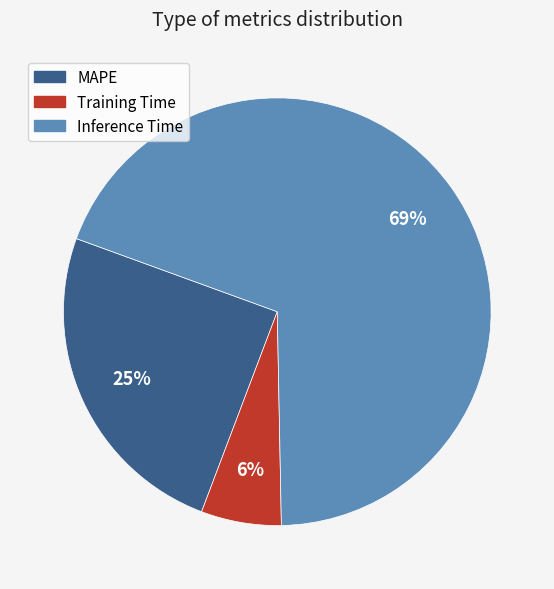

Which has a higher value, Training Time or MAPE?

MAPE